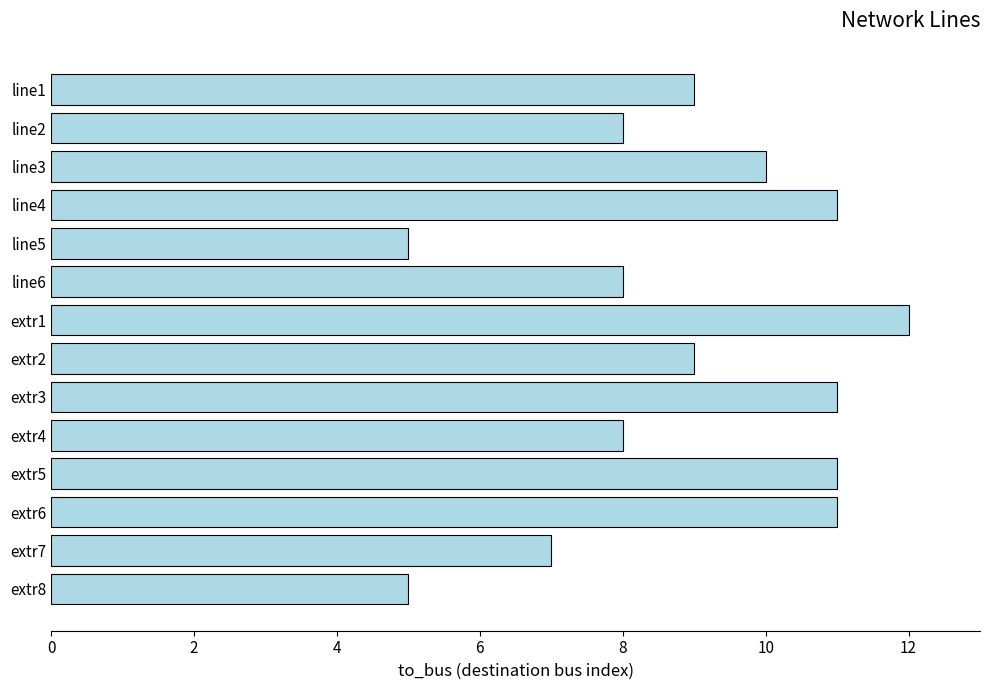

Is it true that the value at line4 is 11?

True